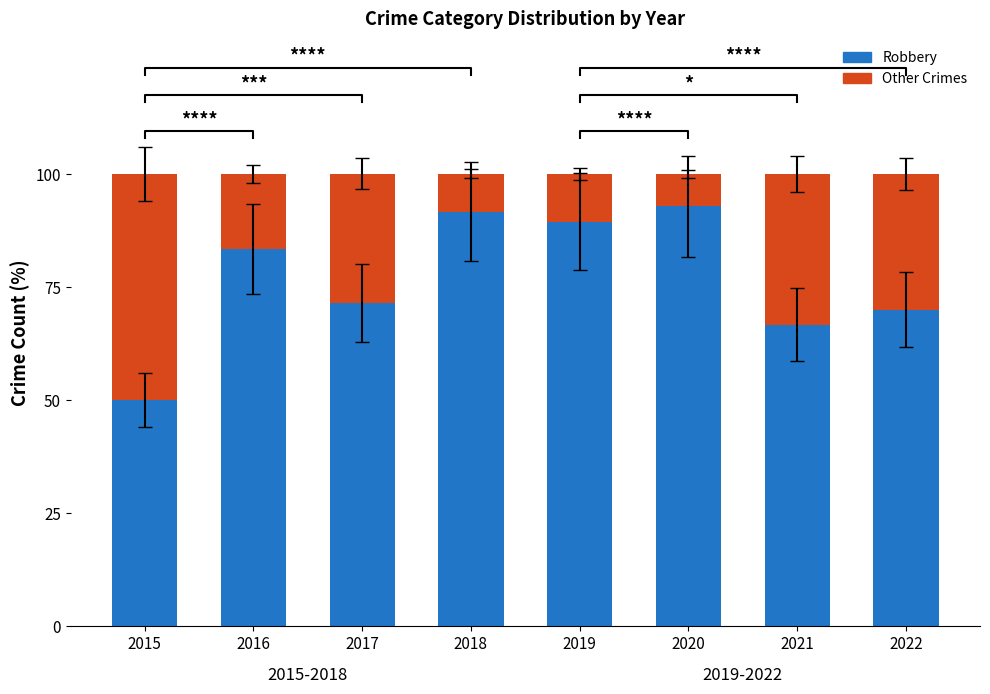

What is the sum of the Robbery values at 2015 and 2022?

120.0